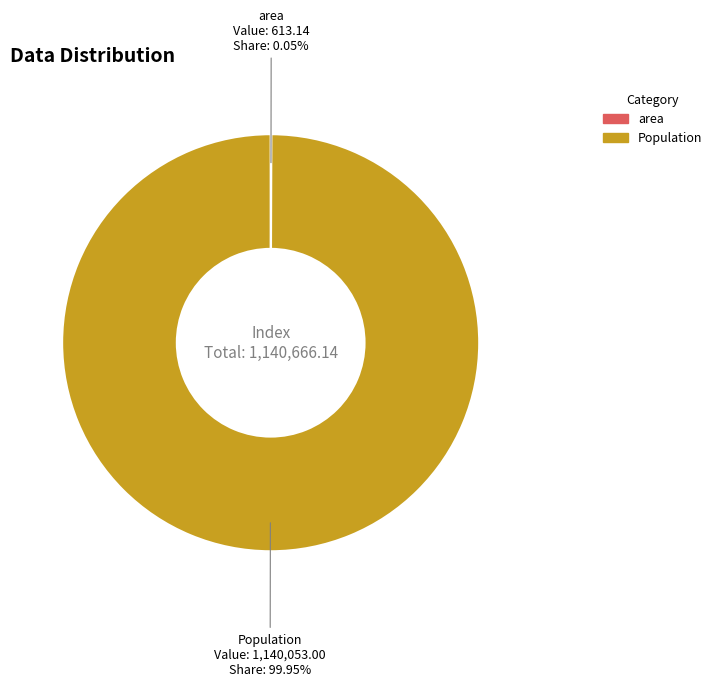

Is Population the majority of the pie?

Yes